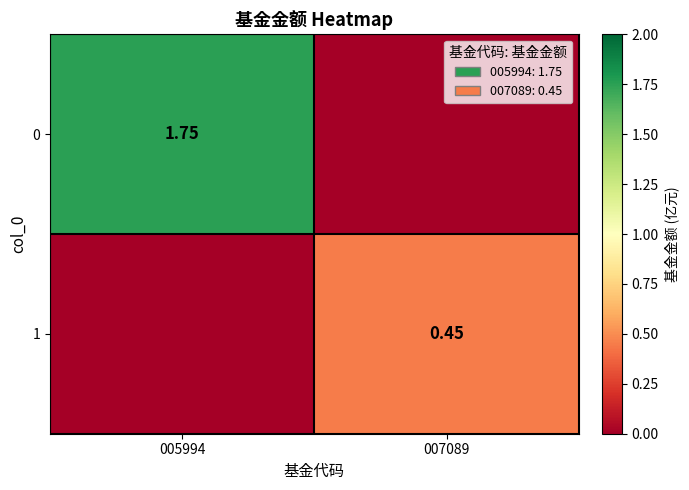

At which category does the chart reach its peak across all series?

005994